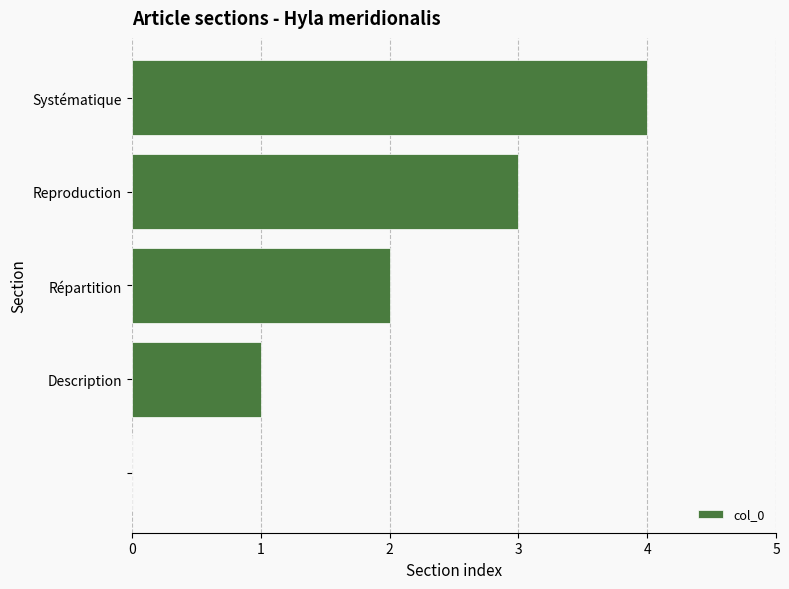

What is the maximum value shown in the chart?

4